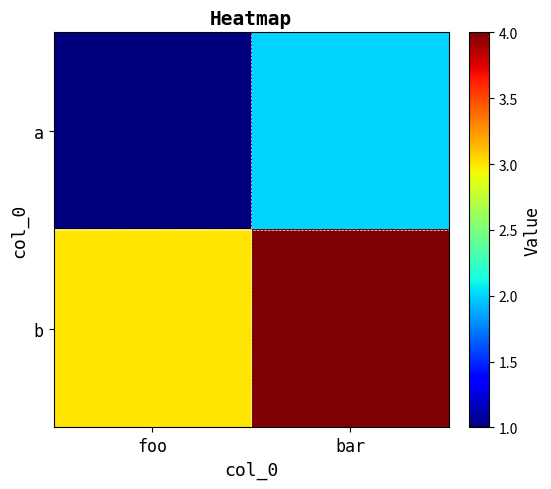

At how many categories does at least one series exceed 3?

1